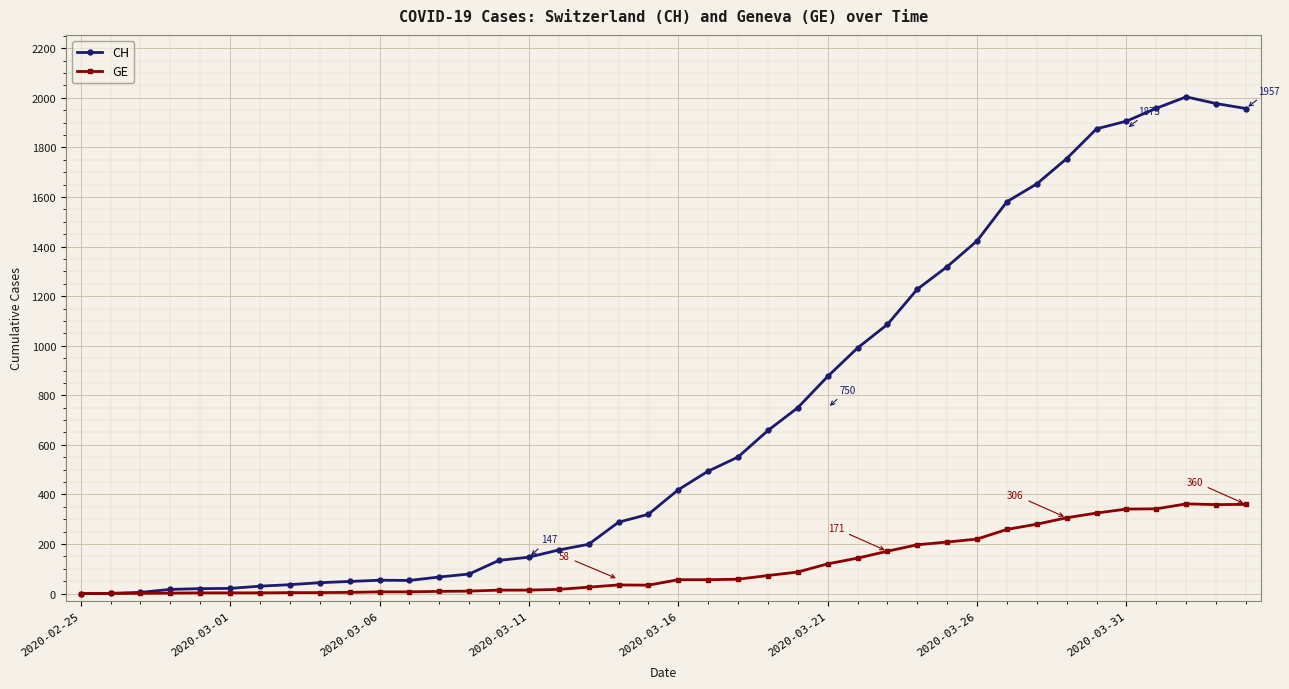

Which series has the largest range (max minus min)?

CH